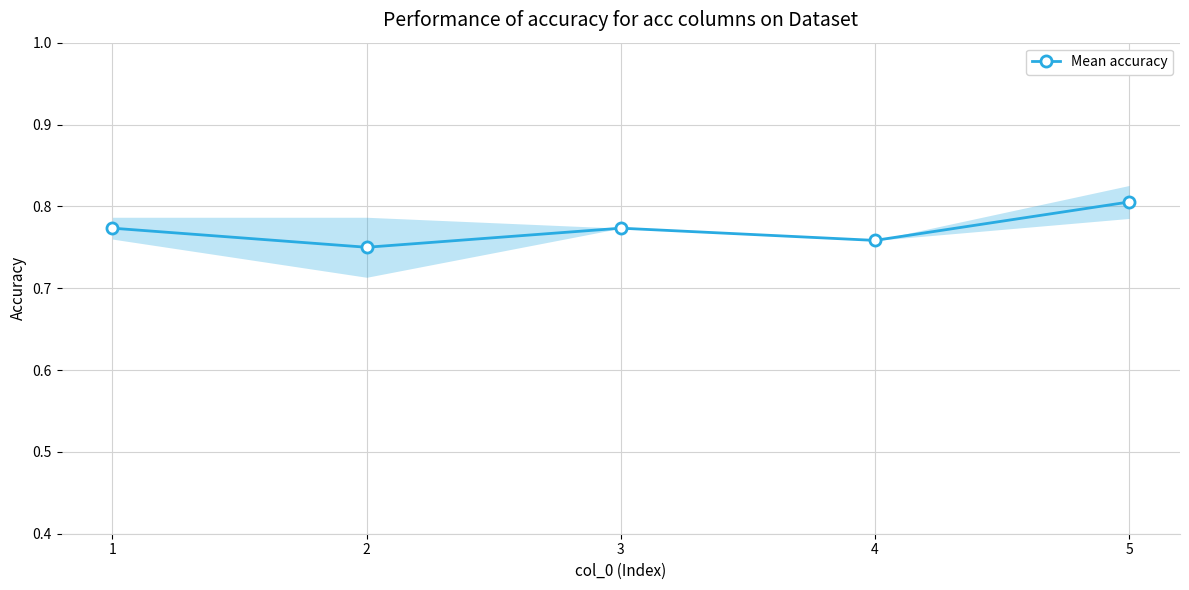

At which category does the chart reach its peak across all series?

5